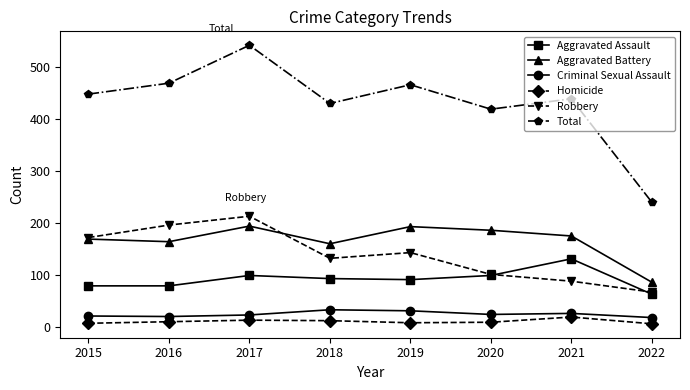

How many values in the Criminal Sexual Assault series are below 24?

4